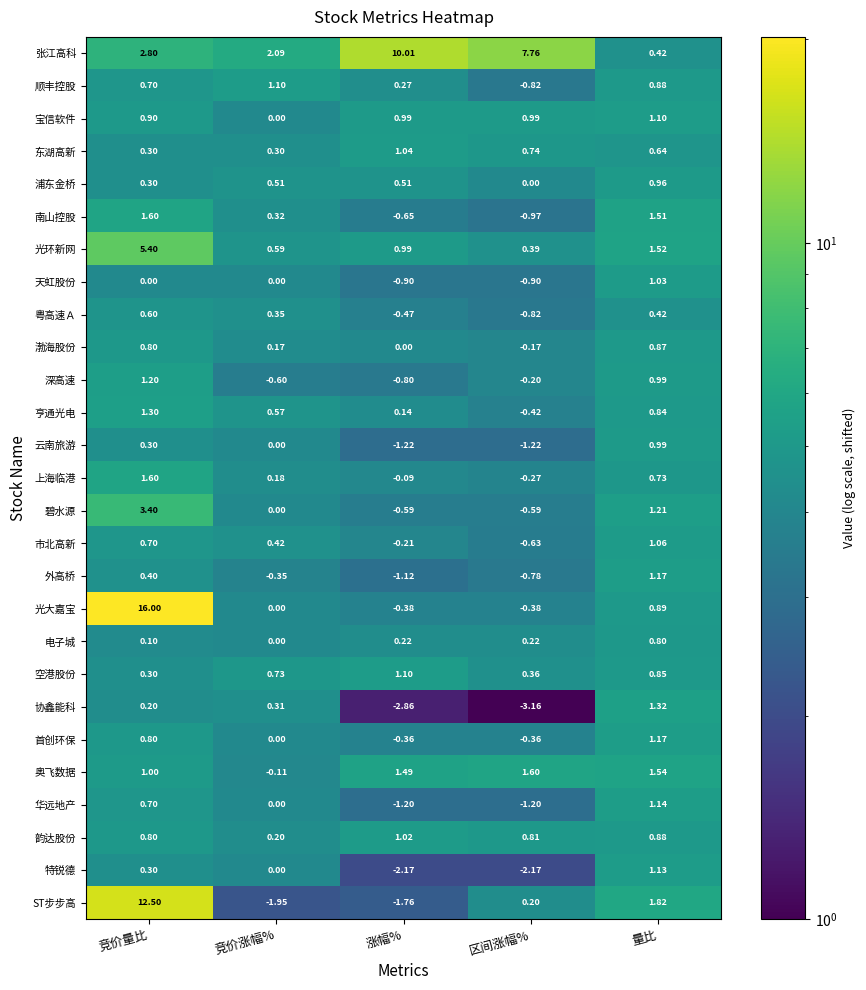

Which series has the widest spread of values?

光大嘉宝